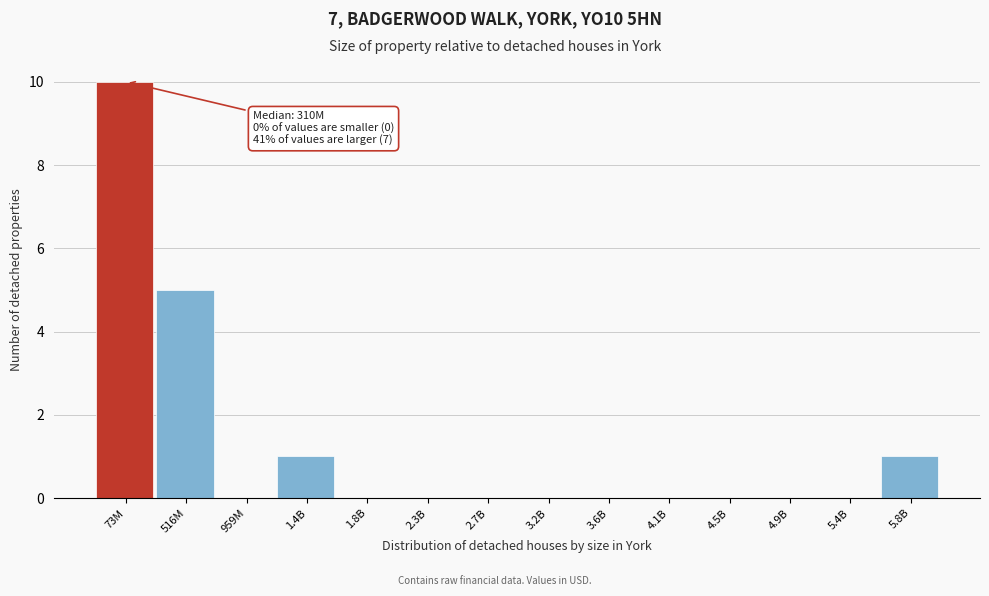

Reading right to left, extract all data points from this chart.

5.8B=1	5.4B=0	4.9B=0	4.5B=0	4.1B=0	3.6B=0	3.2B=0	2.7B=0	2.3B=0	1.8B=0	1.4B=1	959M=0	516M=5	73M=10